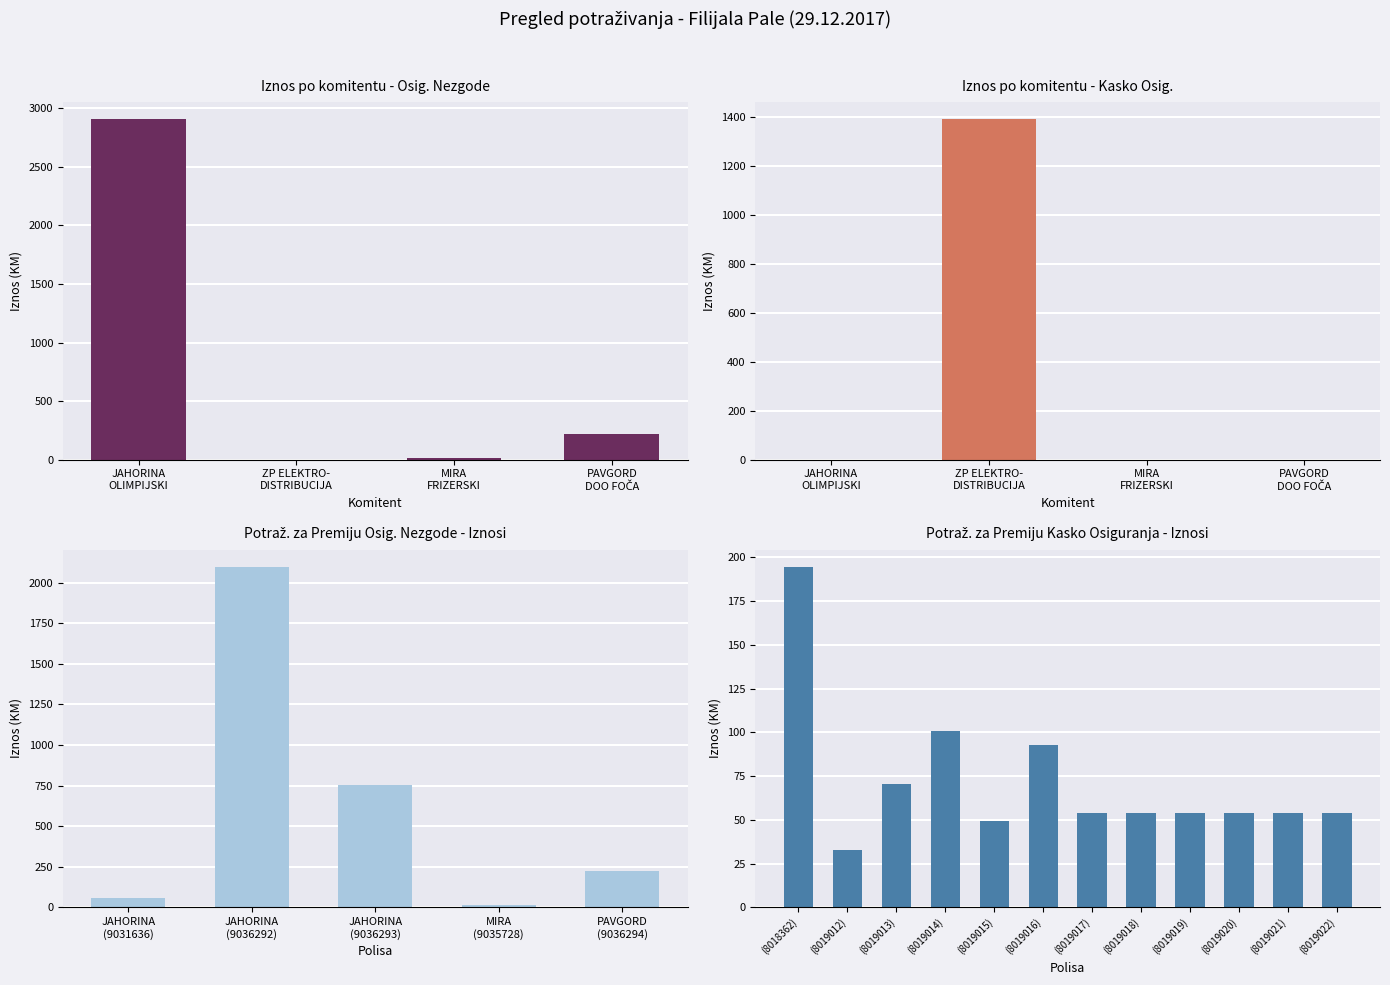

What is the sum of all values?

3144.1